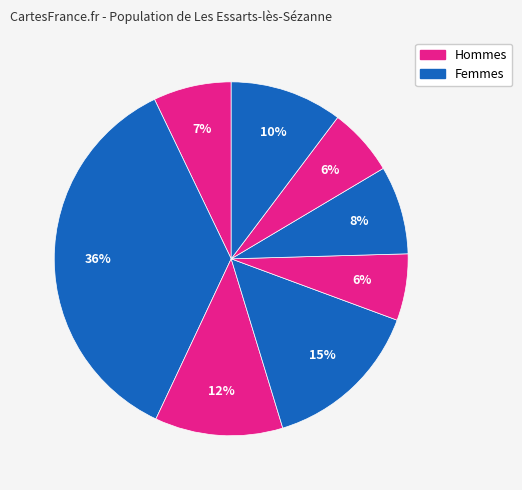

Count the number of slices in the pie.

8